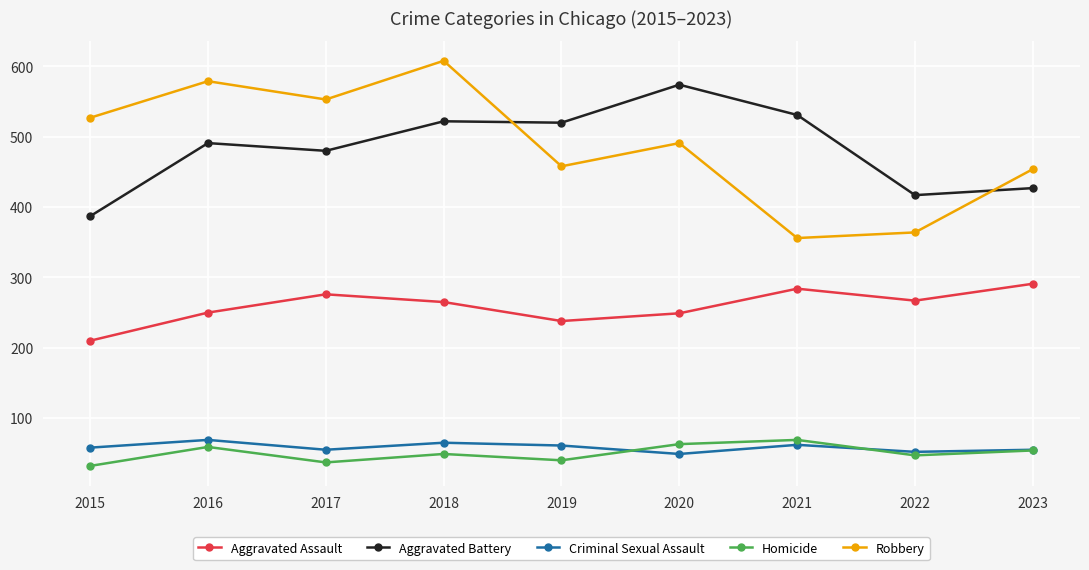

Is the value of Robbery at 2018 greater than the value of Criminal Sexual Assault at 2023?

Yes